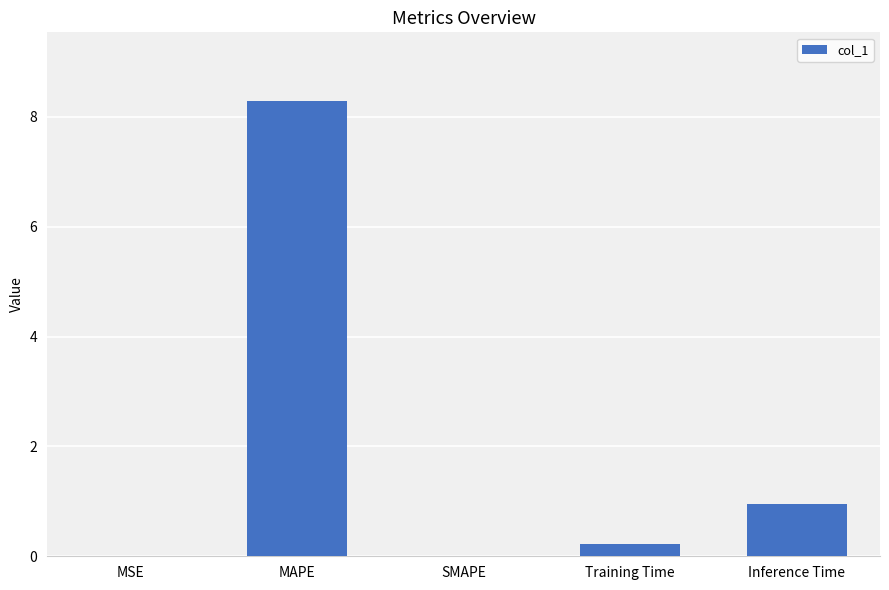

What is the sum of all values?

9.5